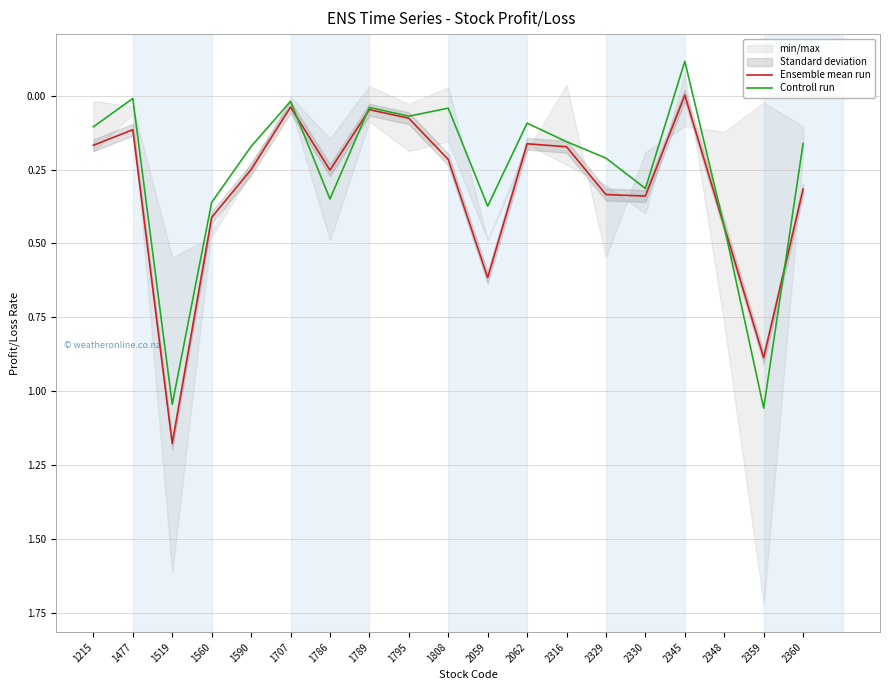

What is the sum of all Ensemble mean run values?

6.0